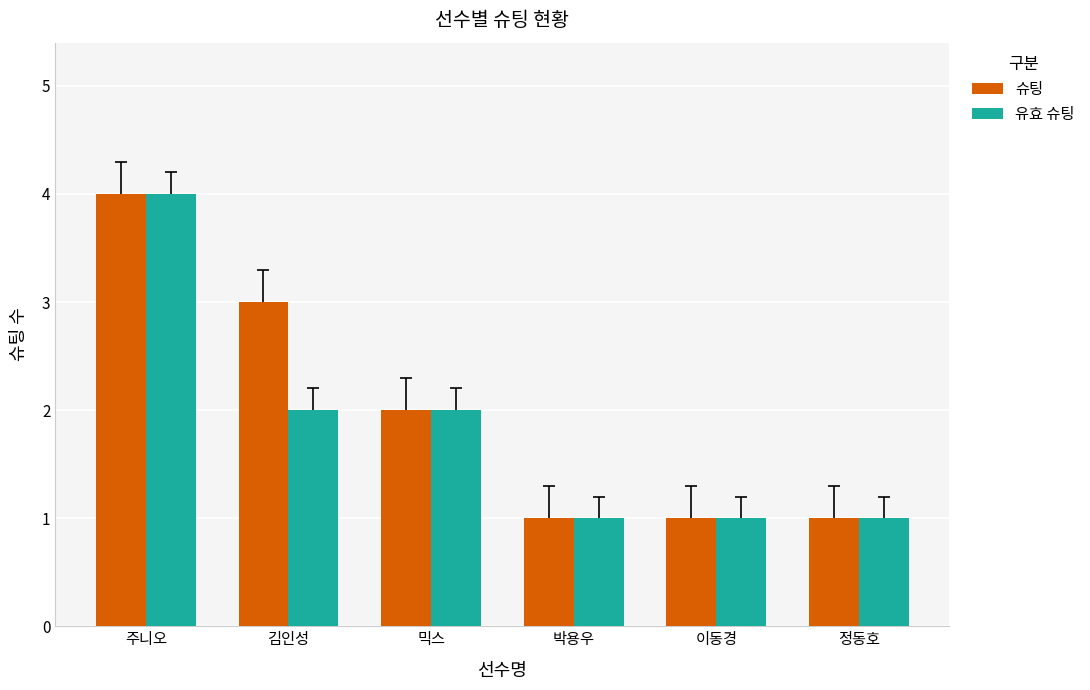

Between 김인성 and 이동경, which series saw the biggest shift?

슈팅